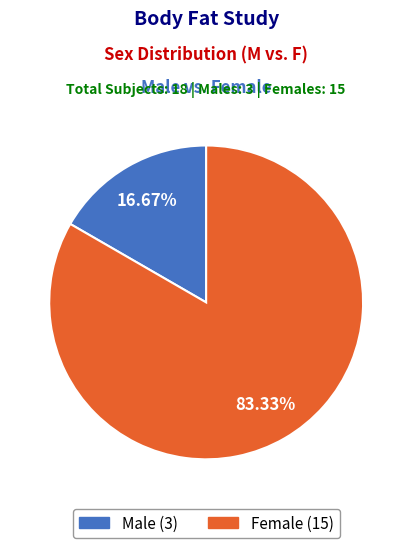

To the nearest percent, what is the difference between the largest and smallest slice percentages?

67%